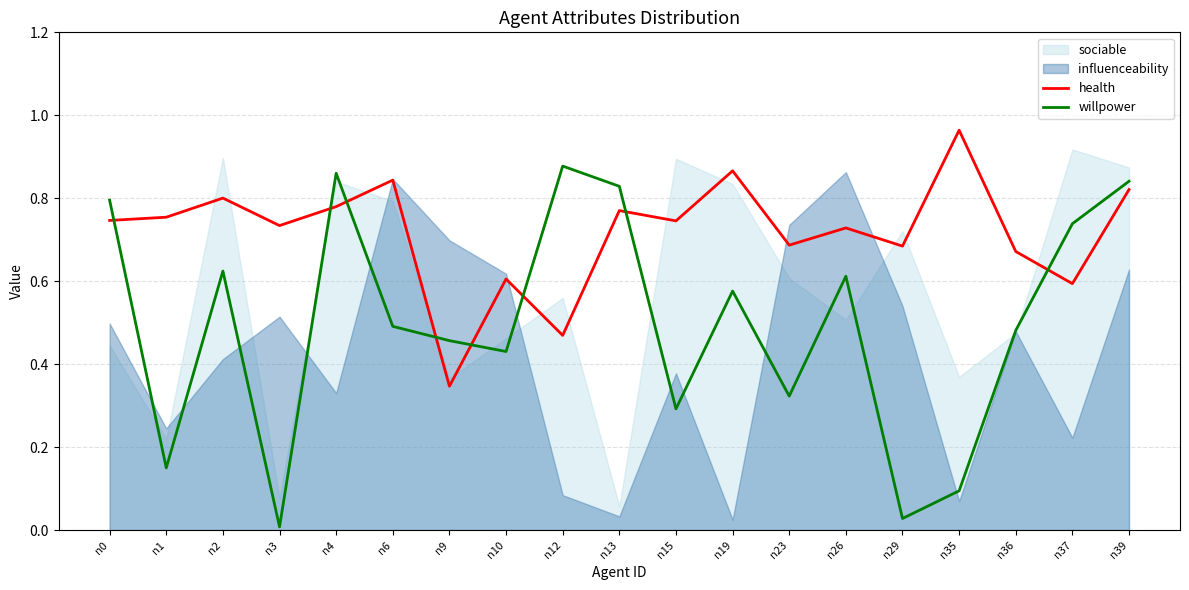

Is it true that health equals 0.7 at n36?

True